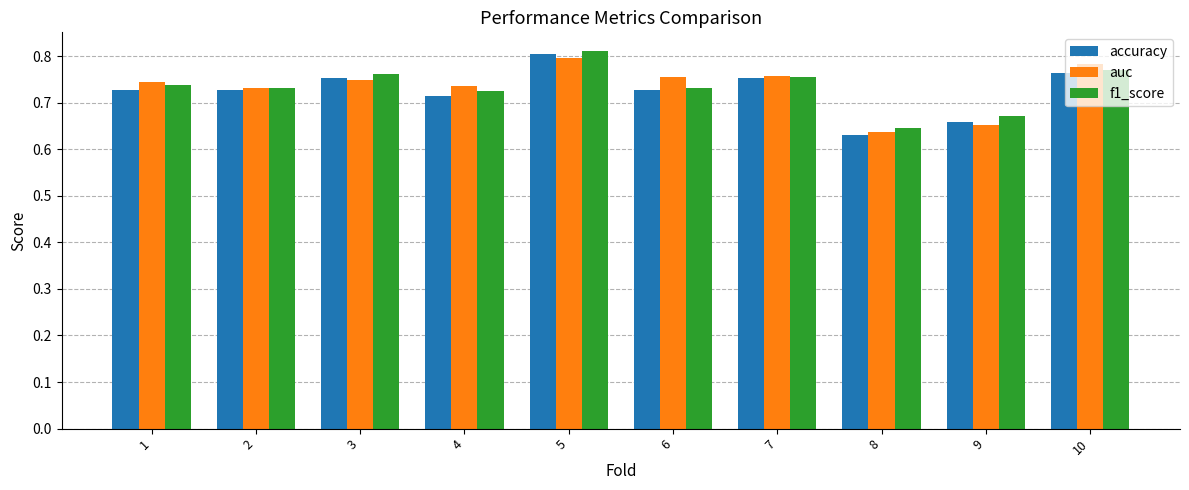

Which category has the highest value across all series?

5